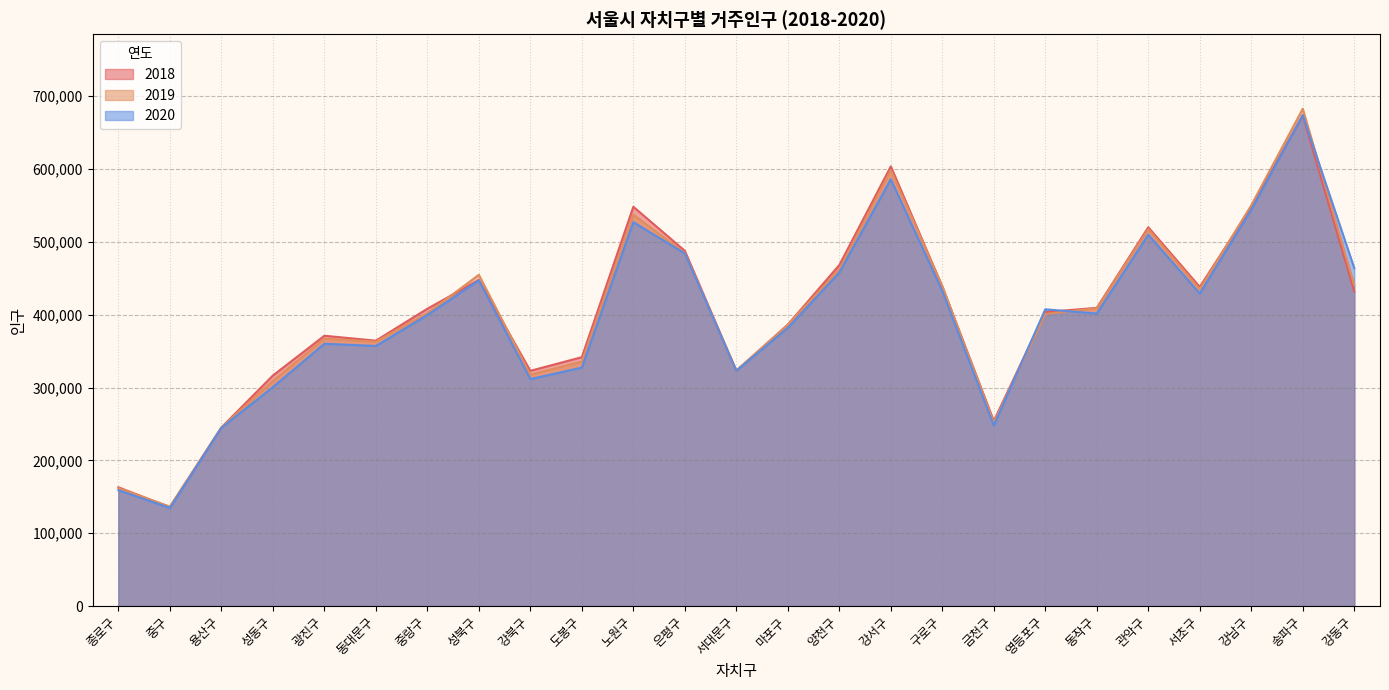

Which series changed the most between 성동구 and 동대문구?

2020